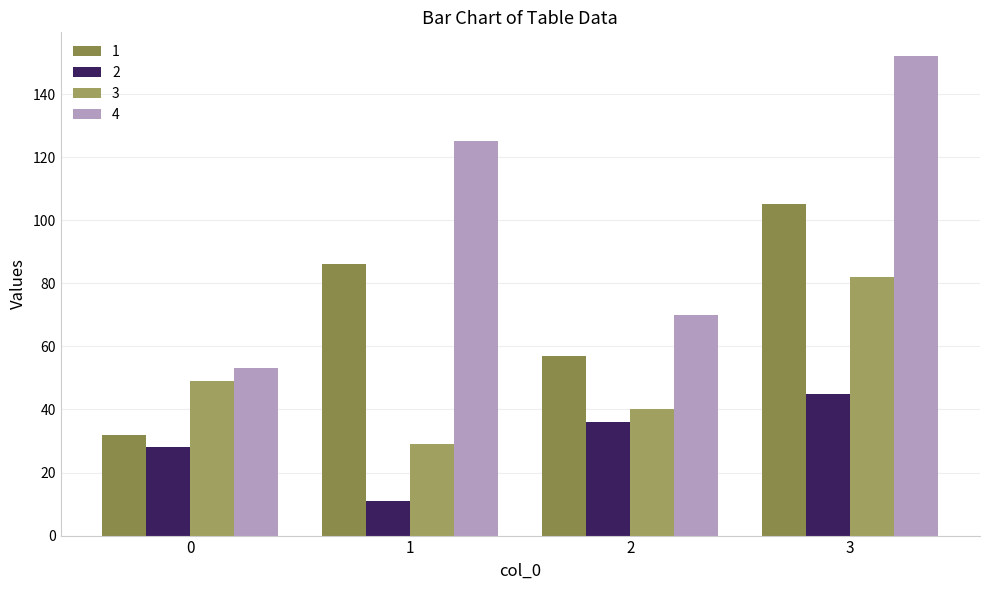

At which label does 1 reach its peak?

3